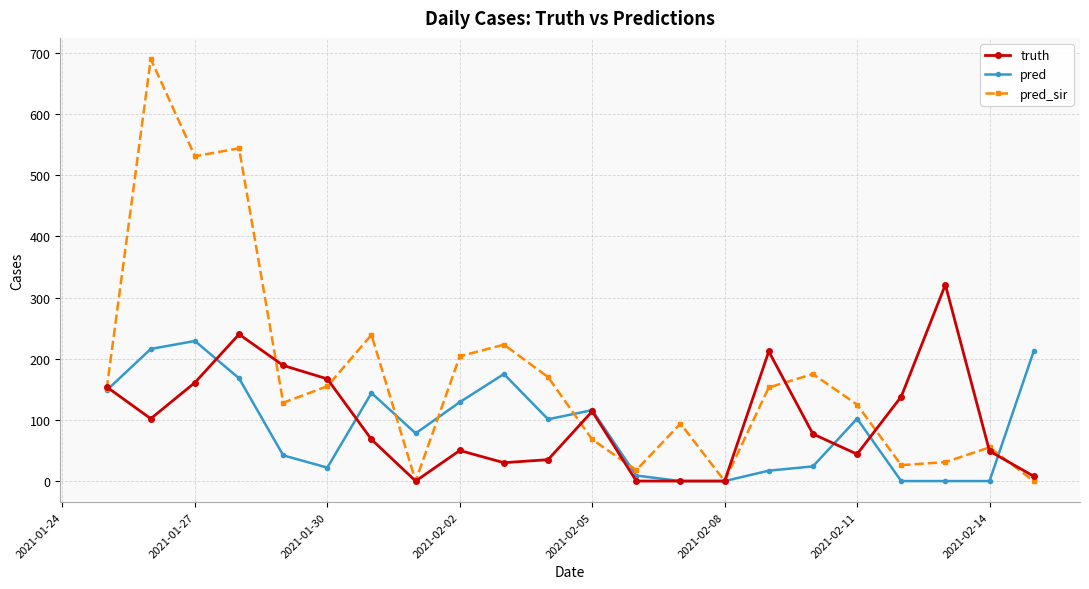

Which series has the largest total across all categories?

pred_sir